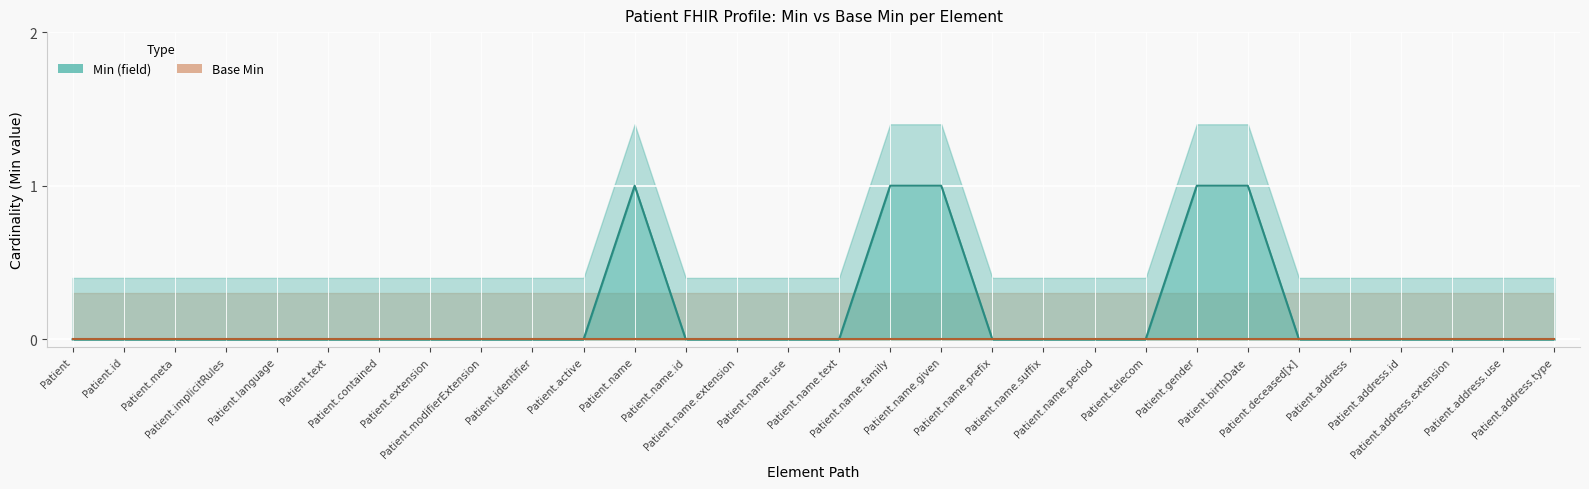

Reading left to right, what are all the values shown in this chart?

0	0	0	0	0	0	0	0	0	0	0	1	0	0	0	0	1	1	0	0	0	0	1	1	0	0	0	0	0	0